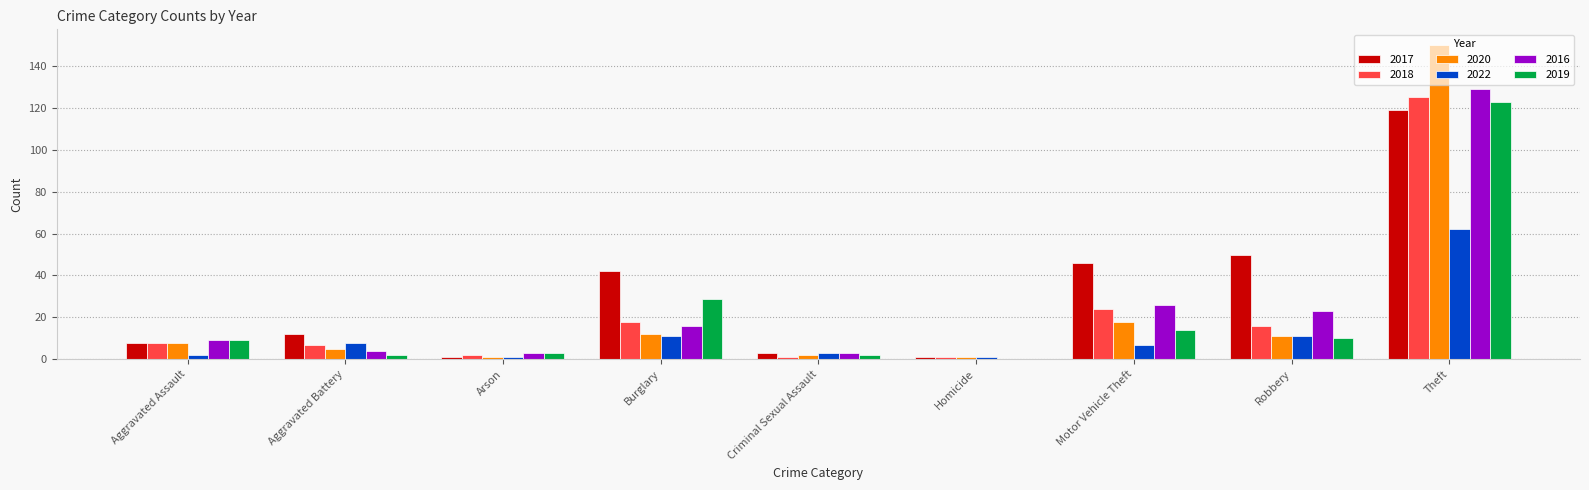

Are the bars horizontal?

No